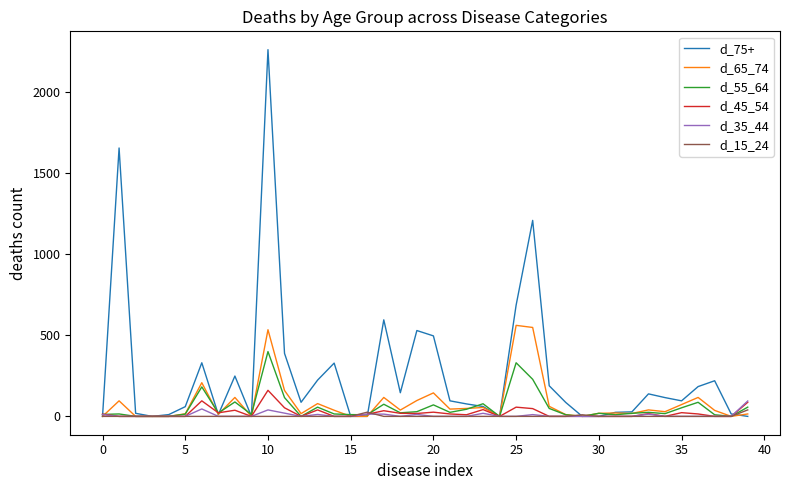

What is the greatest value displayed?

2264